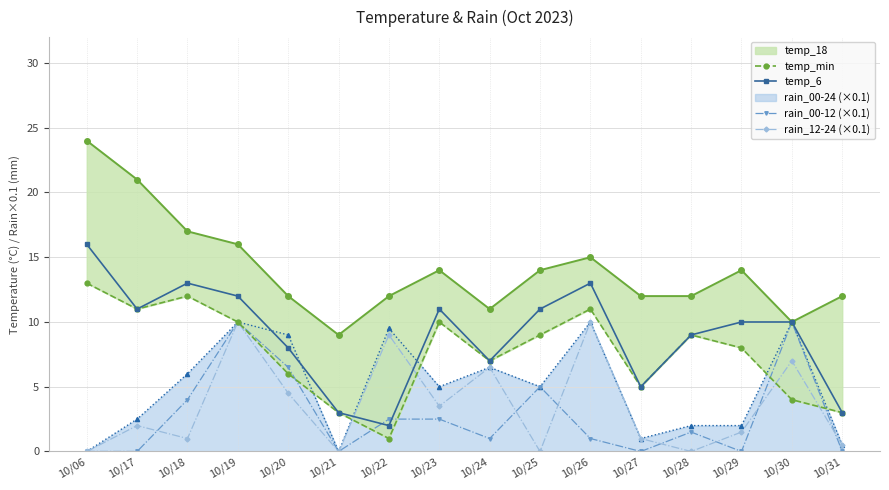

Which series has the largest range (max minus min)?

temp_6